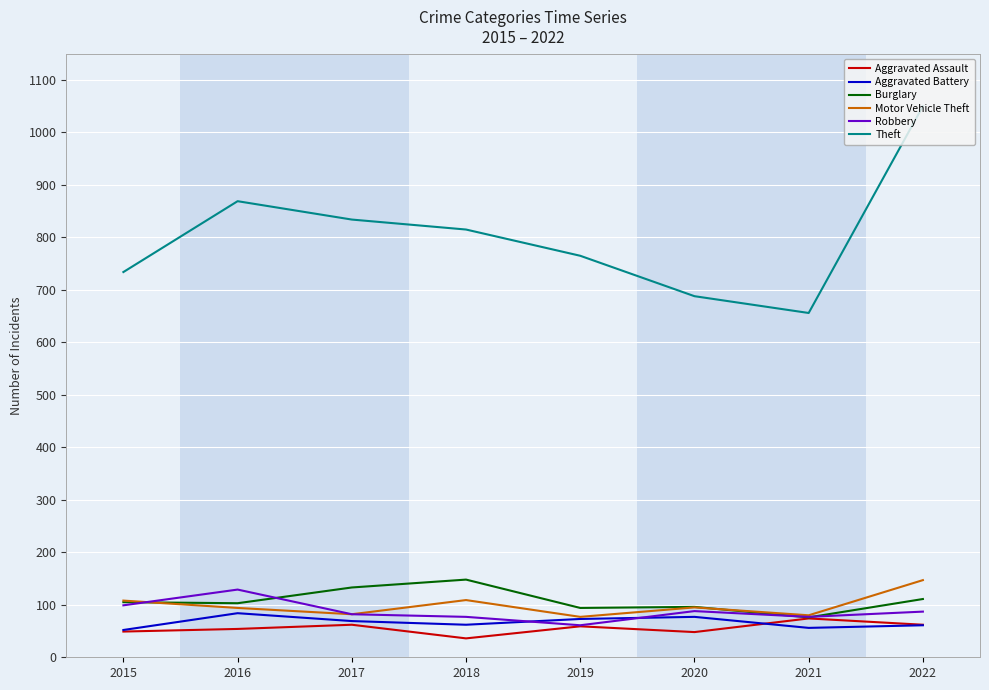

The Robbery series shows 82 at 2017. True or false?

True